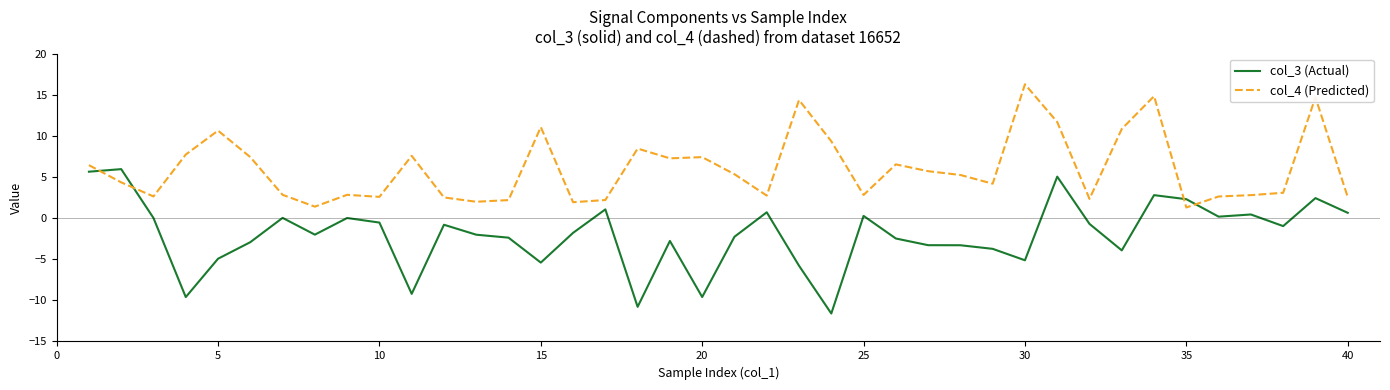

Which series has the largest total across all categories?

col_4 (Predicted)